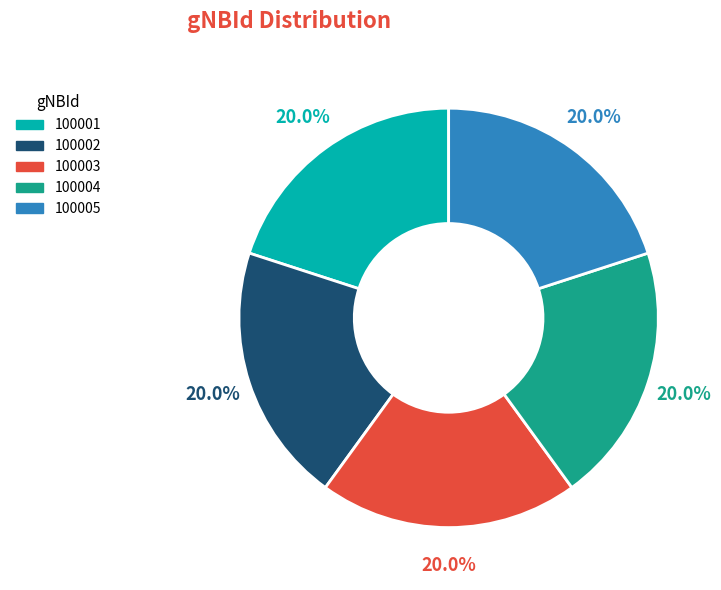

What percentage do 100004 and 100005 together represent?

40.0%